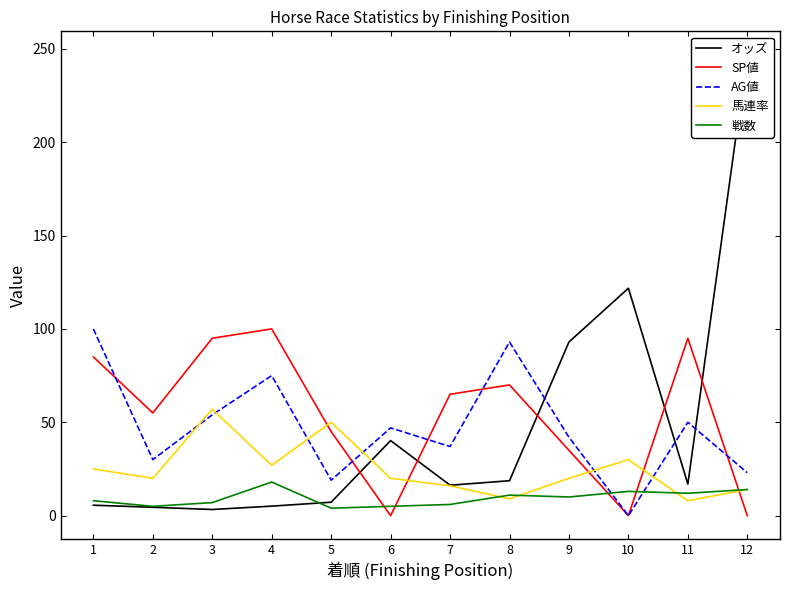

At which category does SP値 reach its first local peak?

4